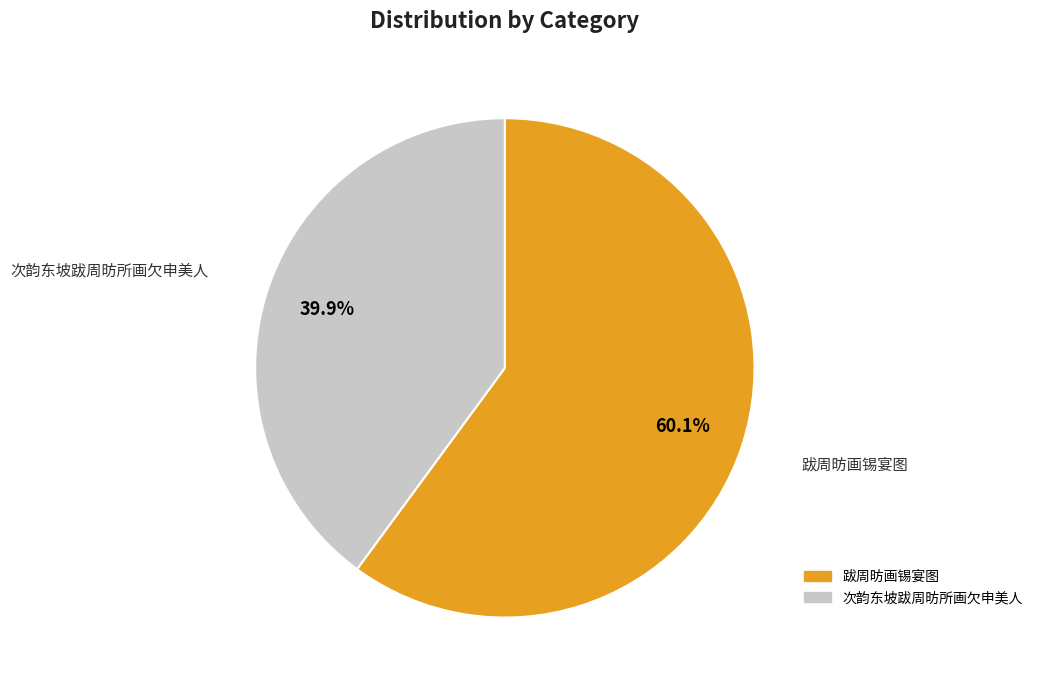

To the nearest percent, what is the difference between the largest and smallest slice percentages?

20%